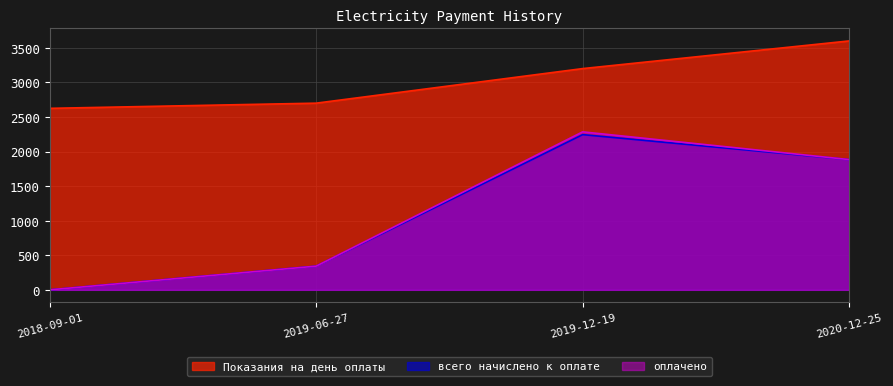

Which series changed the most between 2018-09-01 and 2020-12-25?

всего начислено к оплате